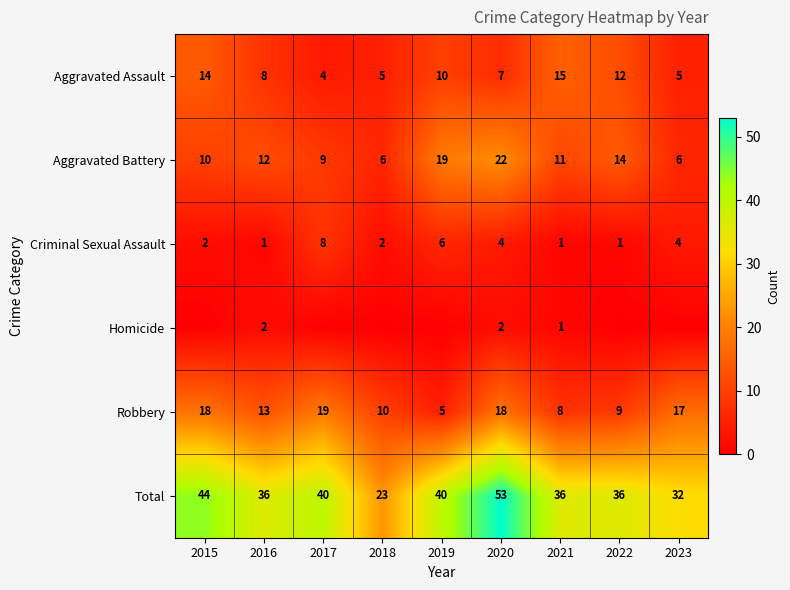

Rank the series at 2016 from highest to lowest value.

Total, Robbery, Aggravated Battery, Aggravated Assault, Homicide, Criminal Sexual Assault